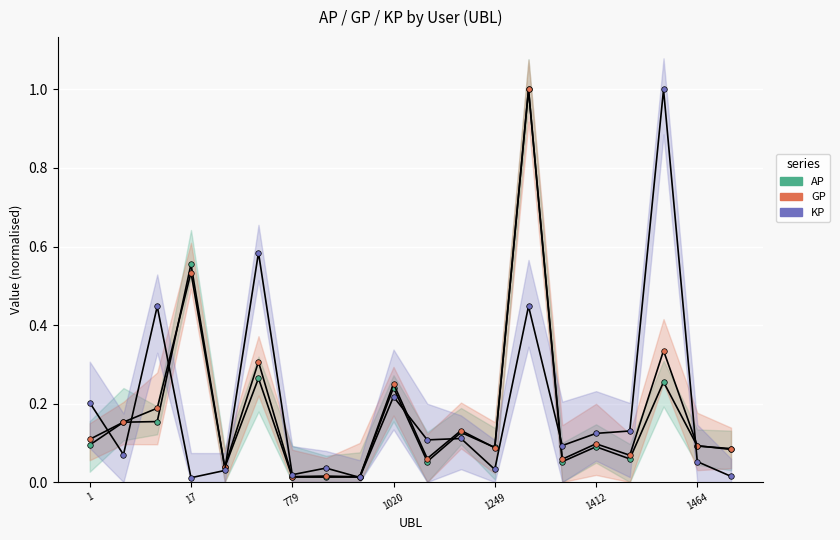

How many intersections are there between AP and GP?

4